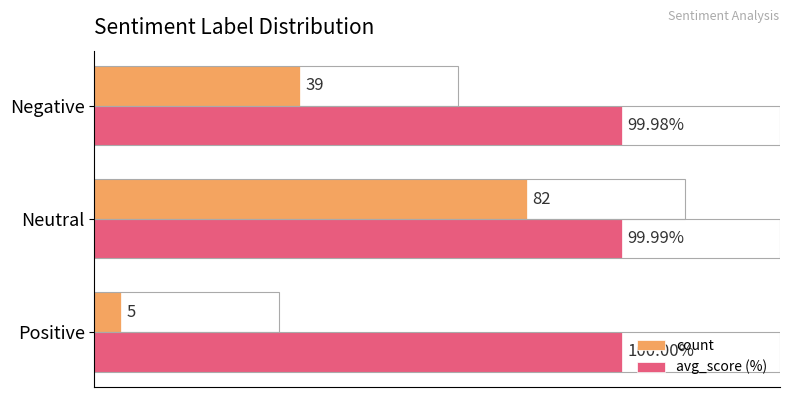

Which series has the largest total across all categories?

avg_score (%)